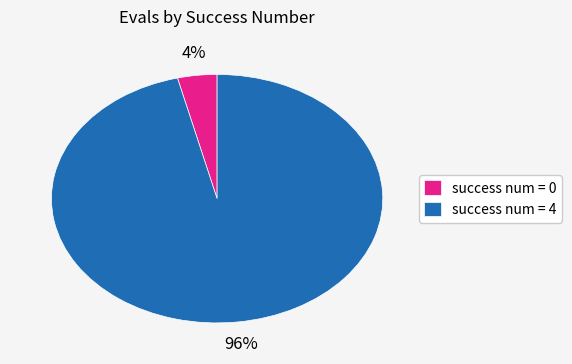

Which category has the biggest portion of the pie?

success num = 4